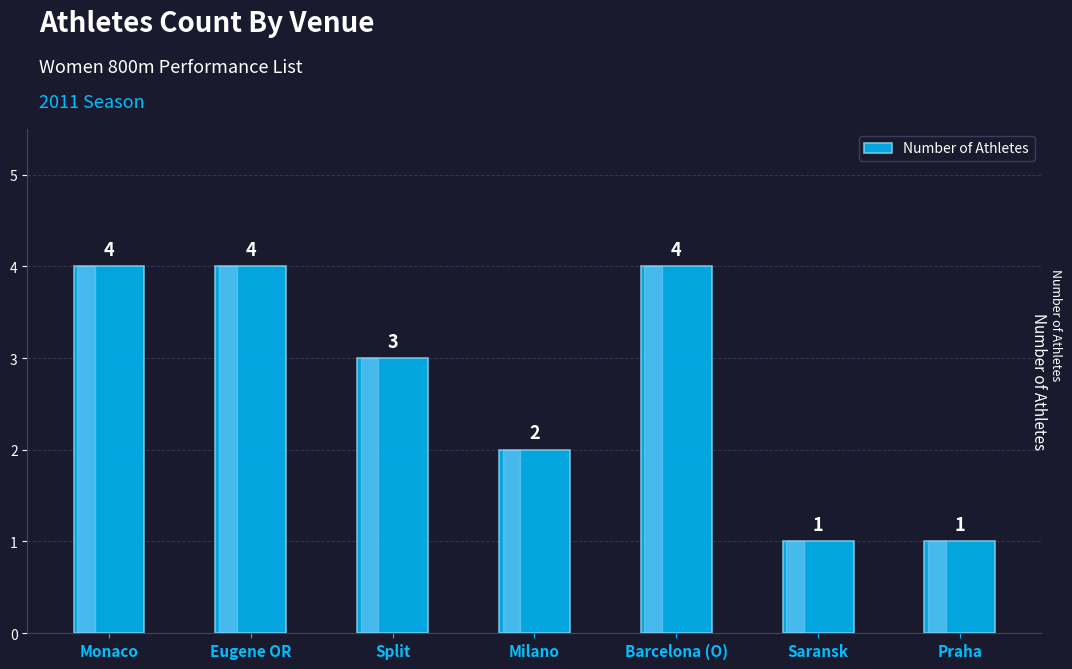

What is the sum of the values at Saransk and Barcelona (O)?

5